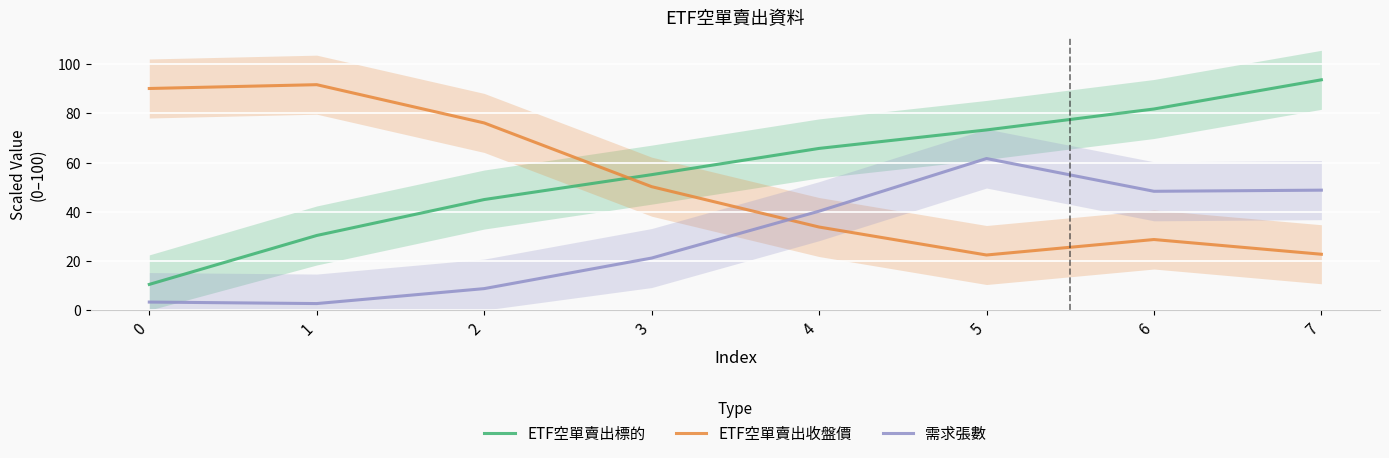

At which label does 需求張數 first exceed 40?

4